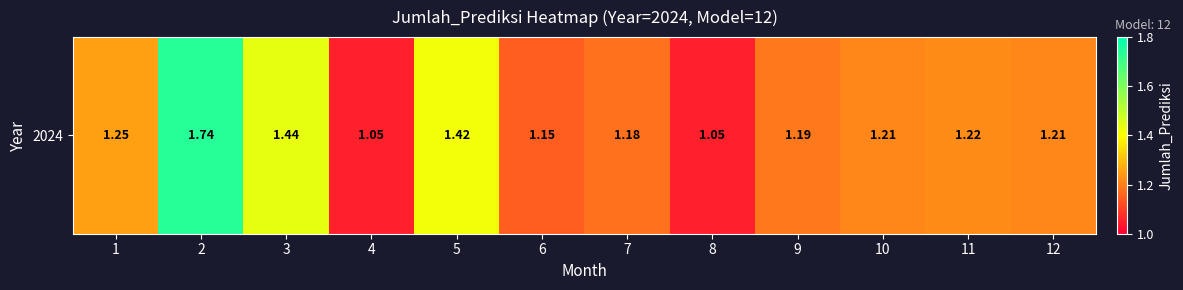

Reading left to right, transcribe all the data shown in this chart.

1=1.2	2=1.7	3=1.4	4=1.1	5=1.4	6=1.1	7=1.2	8=1.1	9=1.2	10=1.2	11=1.2	12=1.2